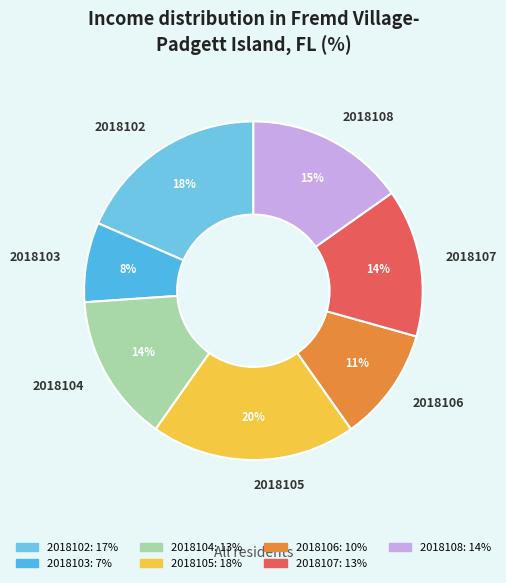

True or false: 2018107 accounts for 25% of the total.

False